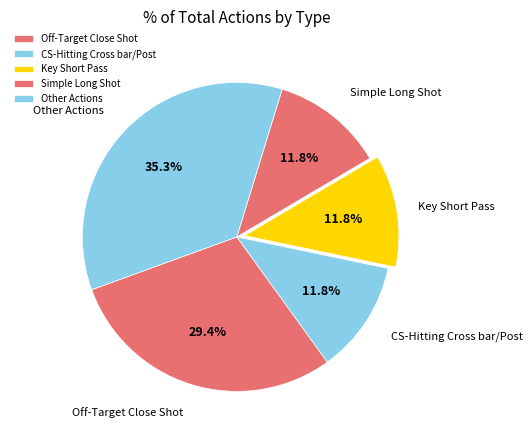

Is the sum of CS-Hitting Cross bar/Post and Key Short Pass greater than half?

No